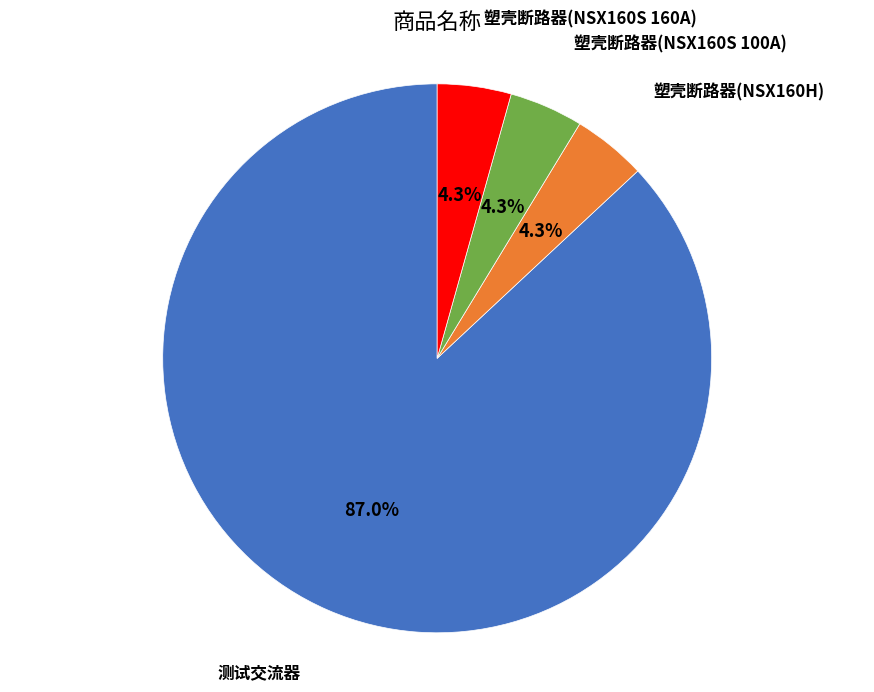

Is there any slice that represents more than half of the pie?

Yes